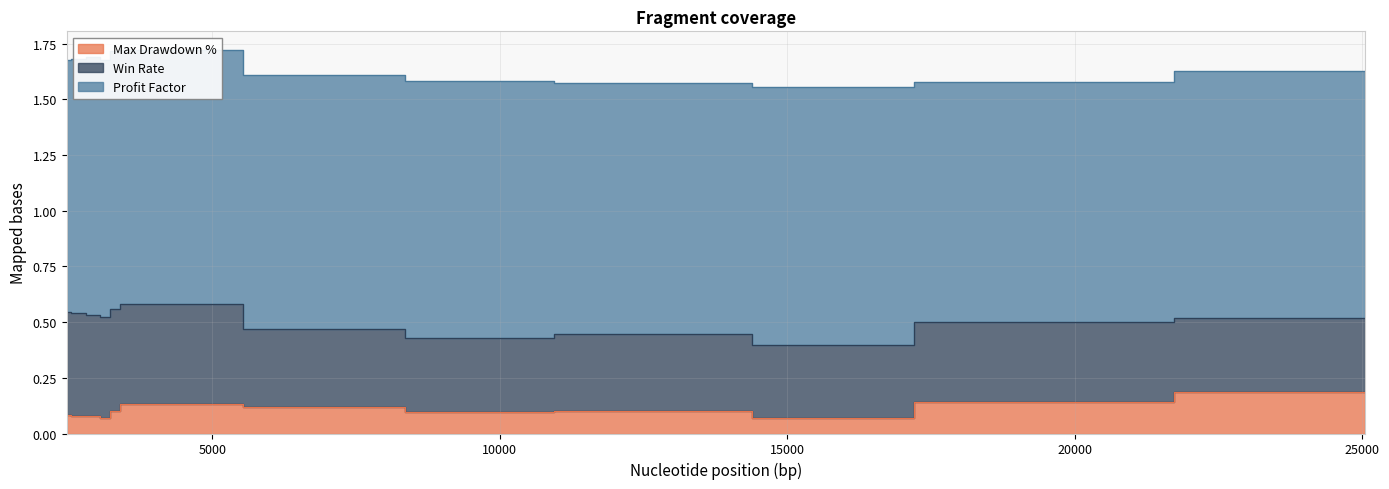

Where is the first local maximum for Win Rate?

3113